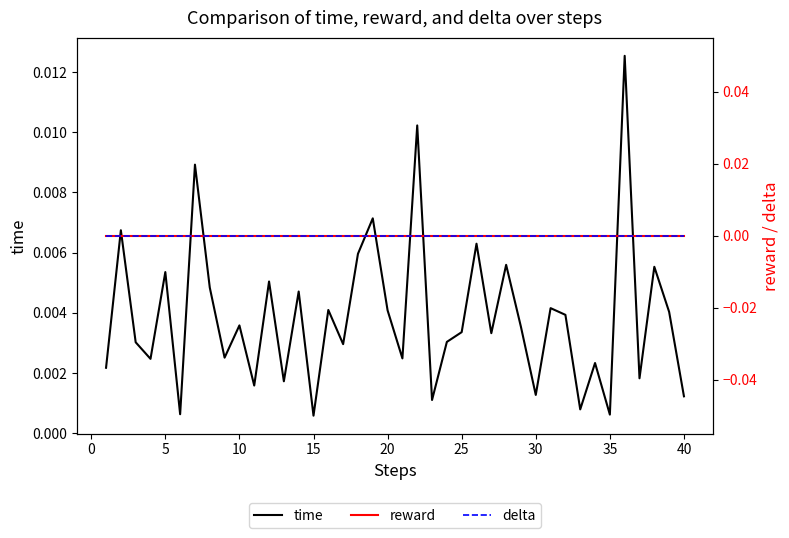

Count the number of data series in this chart.

3